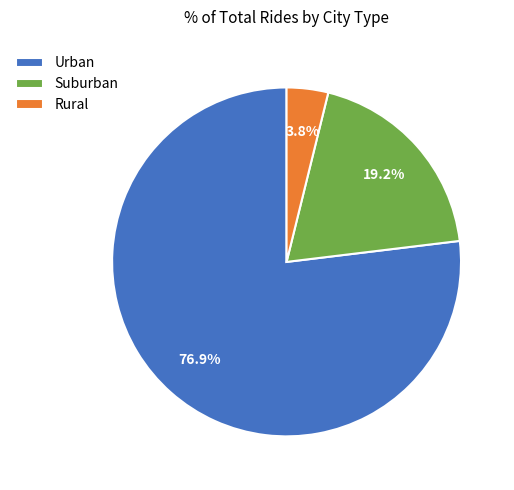

What is the largest slice in the pie chart?

Urban